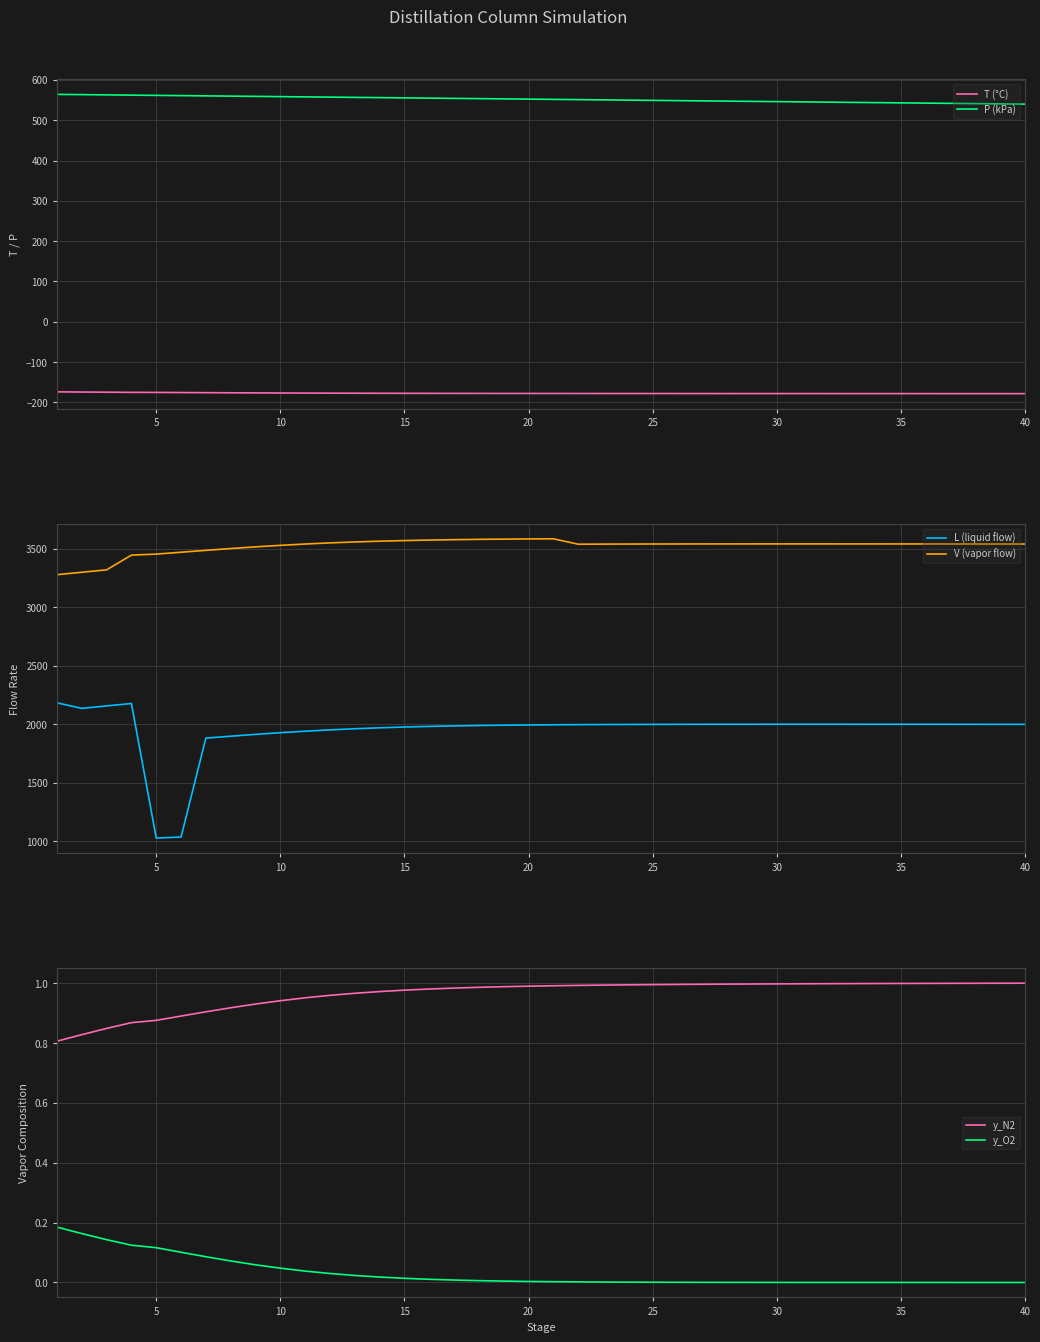

What are all the series names shown in the legend?

T (°C), P (kPa), L (liquid flow), V (vapor flow), y_N2, y_O2